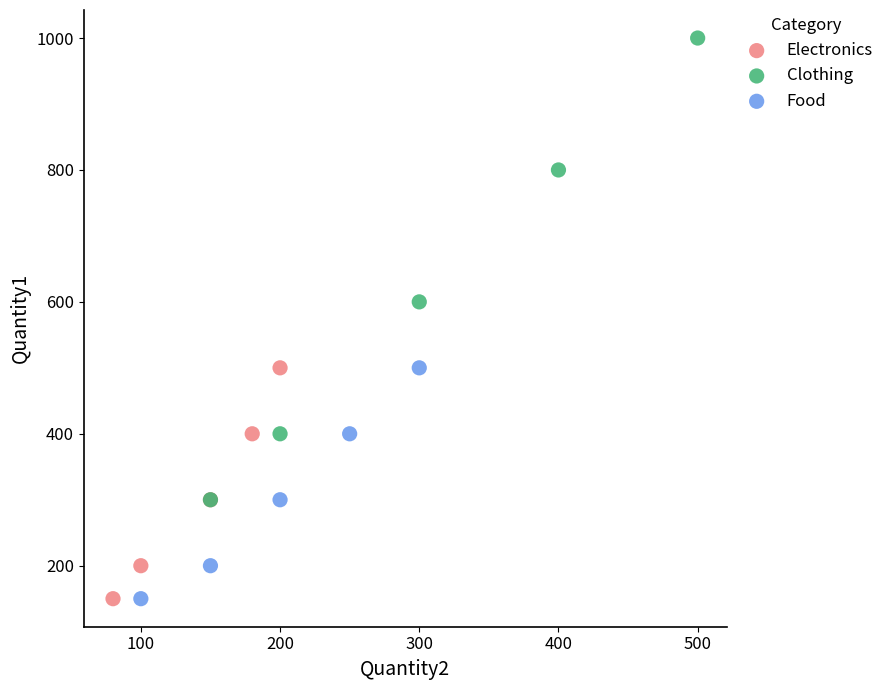

Which series has the widest spread of Y values?

Clothing